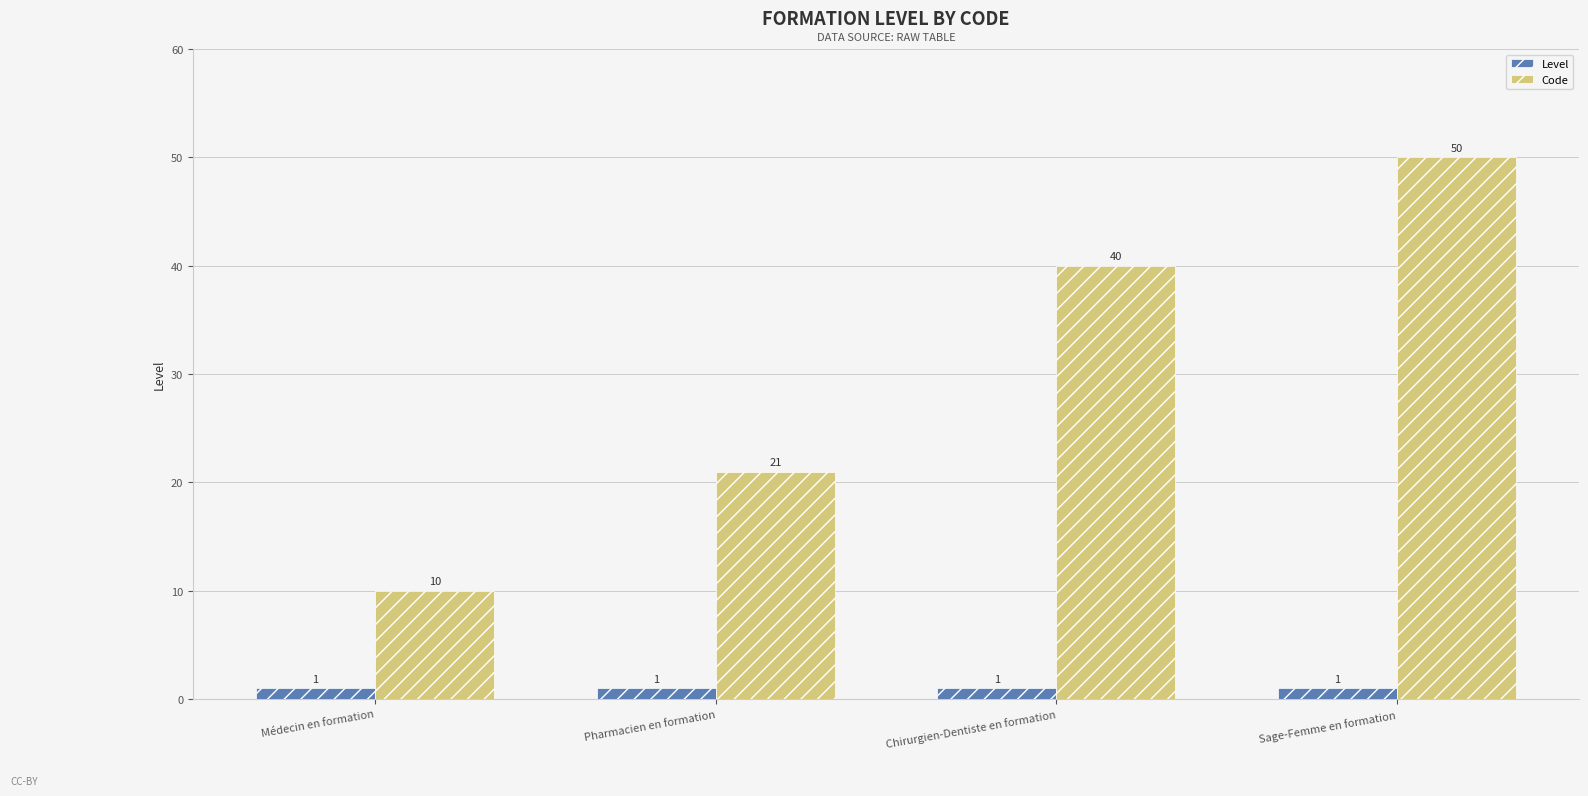

Is it true that Level equals 1 at Pharmacien en formation?

True